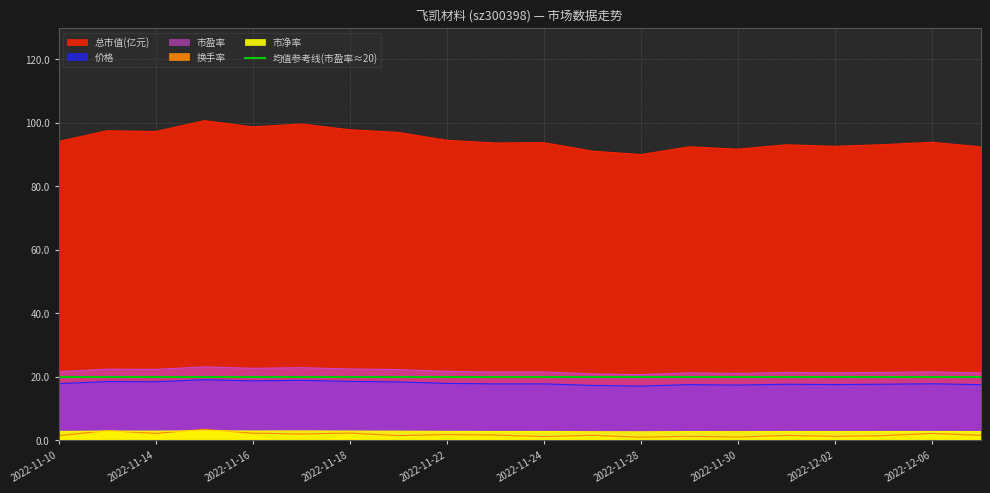

How many lines are shown in the chart?

5